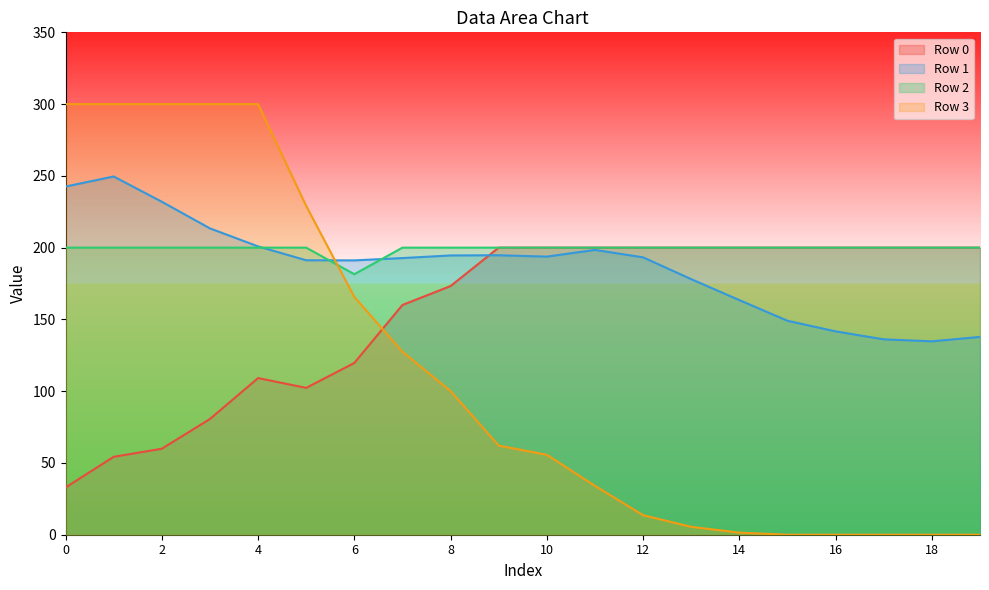

Rank the series by their maximum value, from highest to lowest.

Row 3, Row 1, Row 0, Row 2